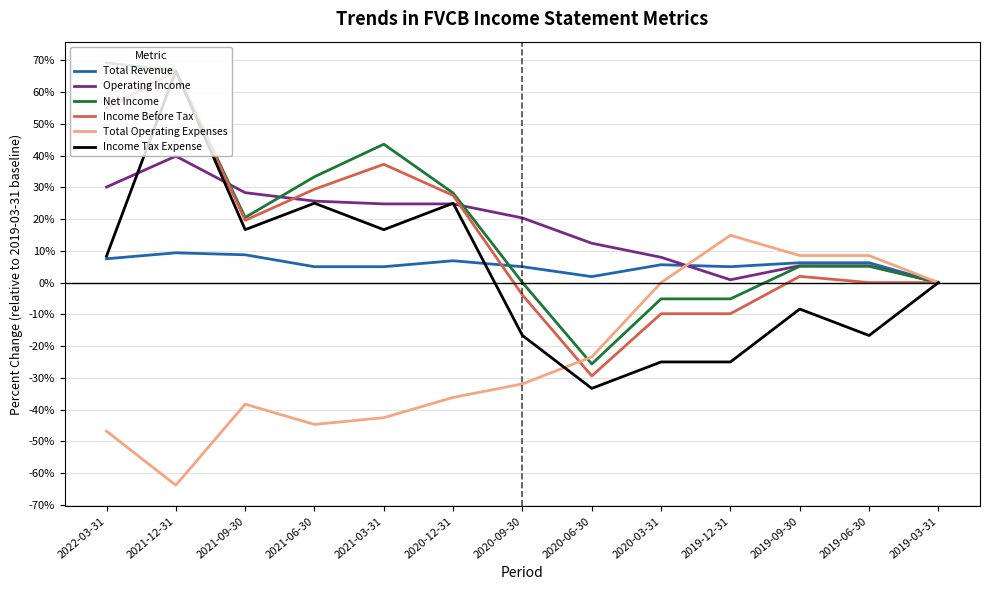

At which label is Operating Income closest to 19?

2020-09-30